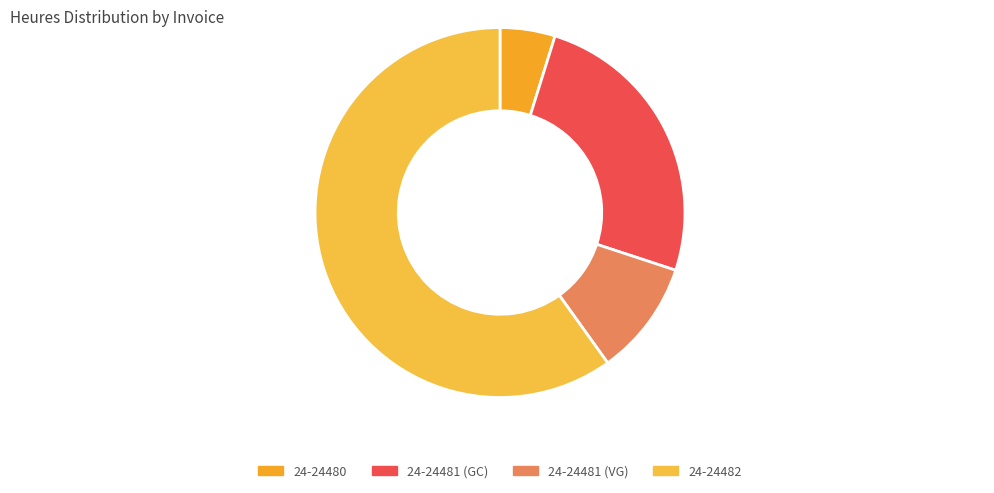

Does 24-24481 (VG) account for over 50% of the chart?

No